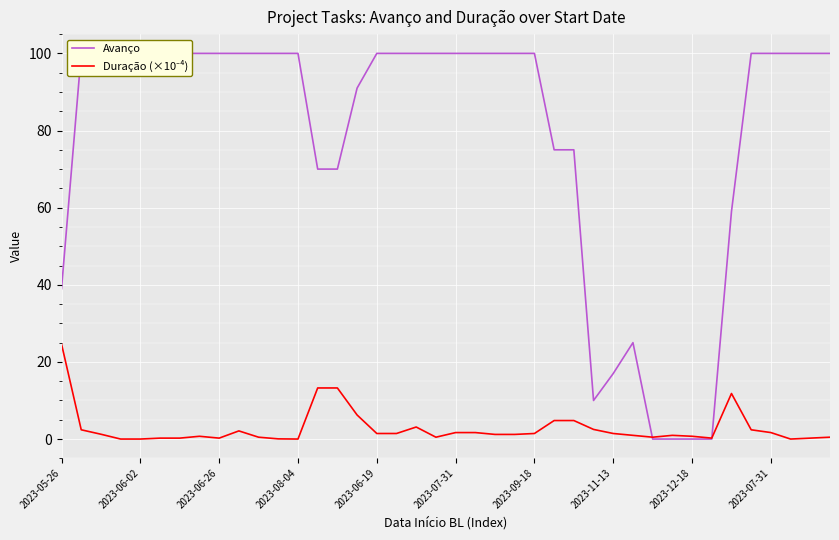

How many interior local valleys does the Avanço series have?

1